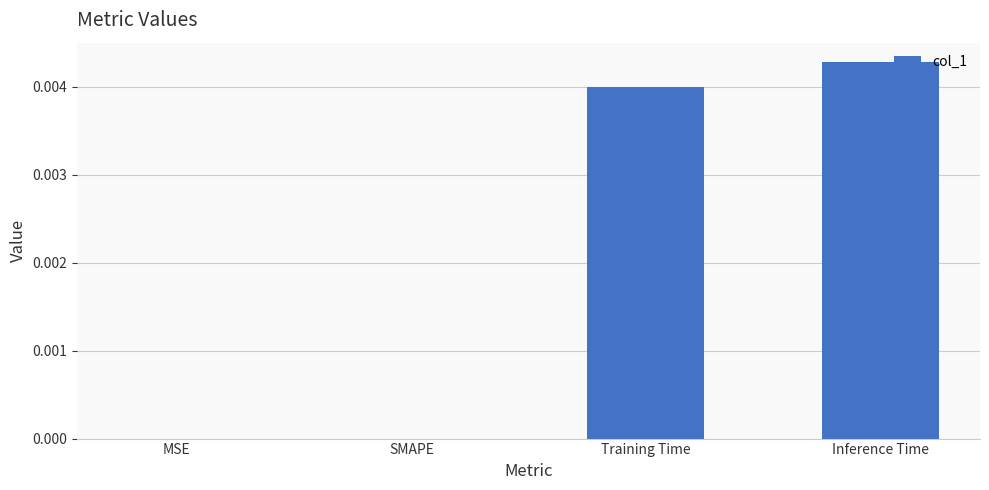

The value at MSE is 0.0. True or false?

True